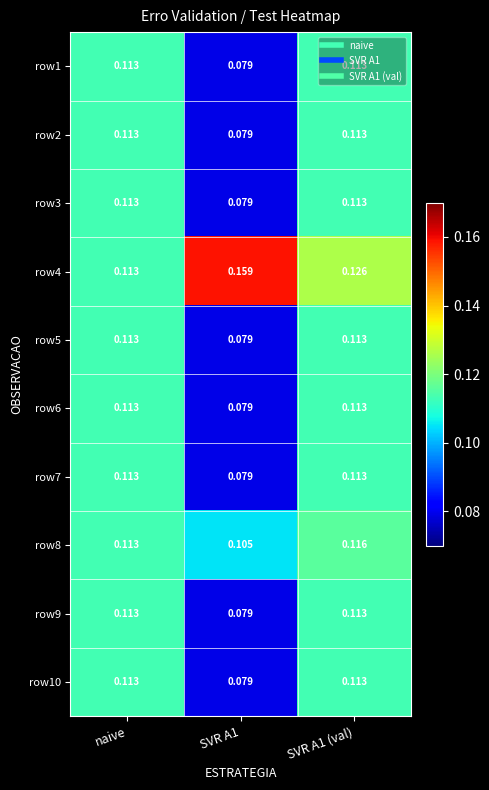

How many distinct data groups are displayed?

10